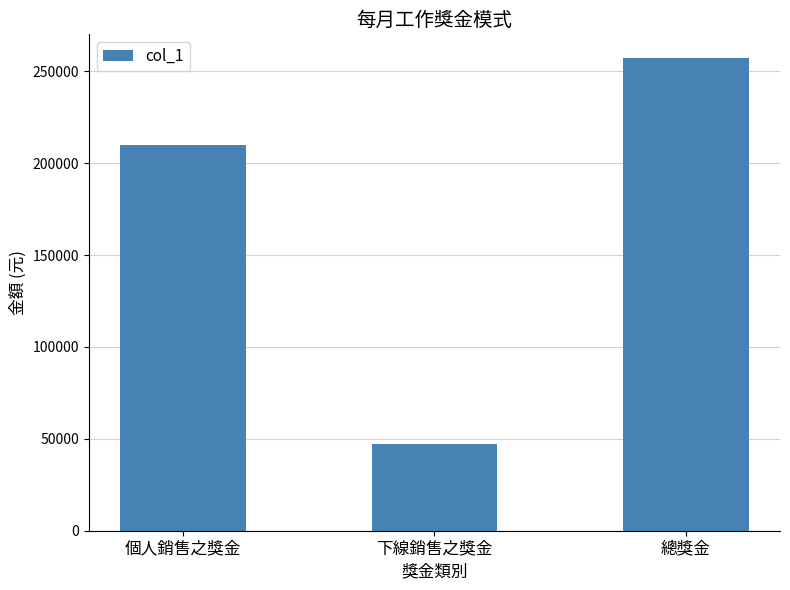

At which category does the chart reach its minimum across all series?

下線銷售之獎金